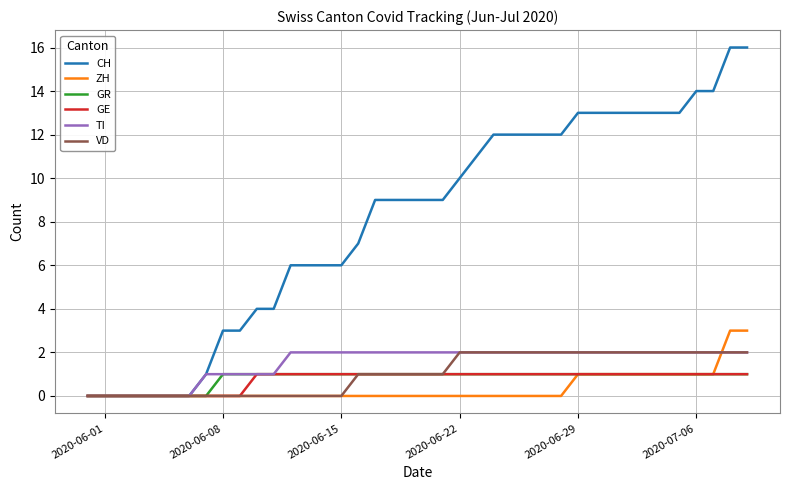

Which series has the largest total across all categories?

CH